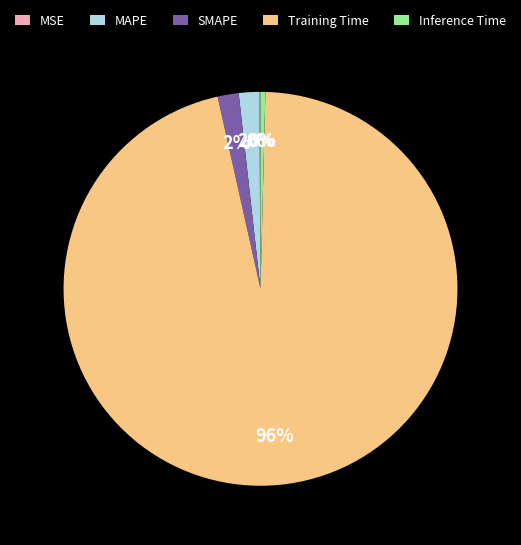

Which category has the biggest portion of the pie?

Training Time